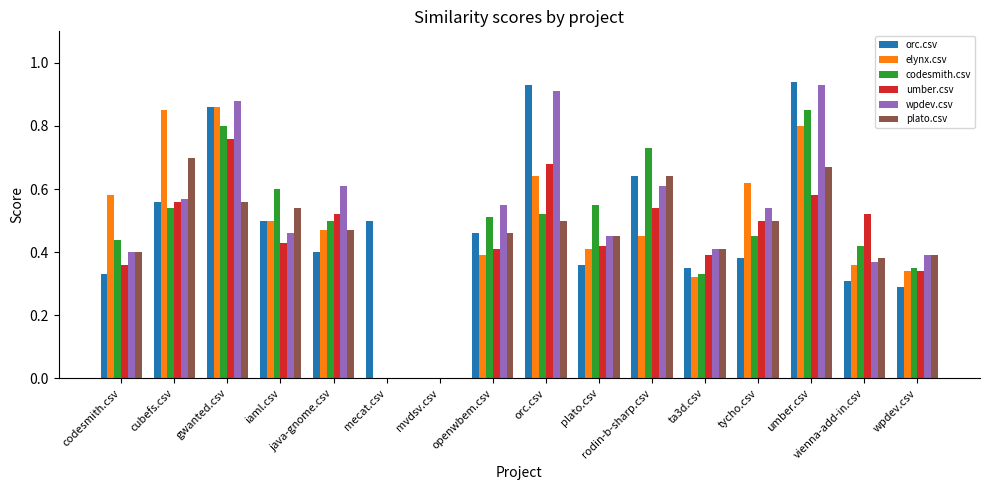

What is the sum of all elynx.csv values?

7.6